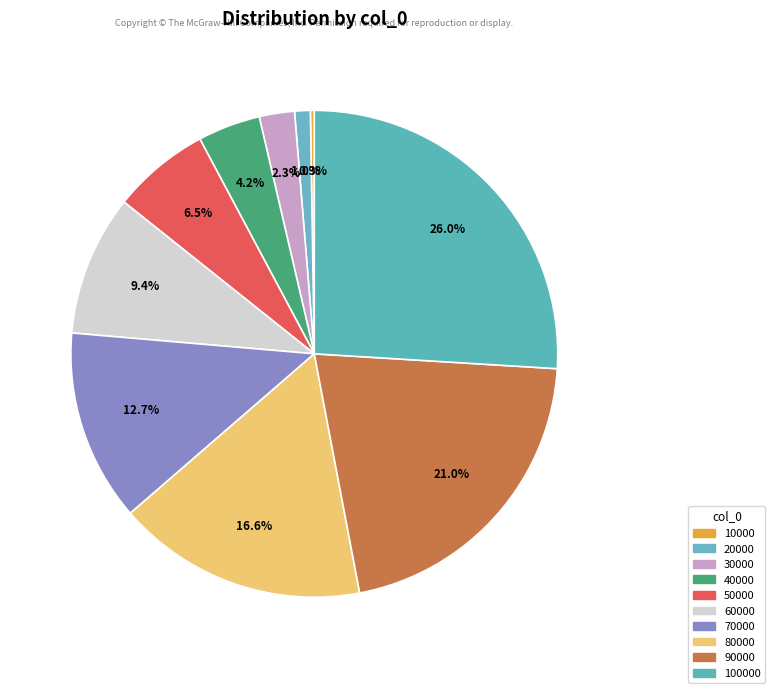

How many slices are in this pie chart?

10